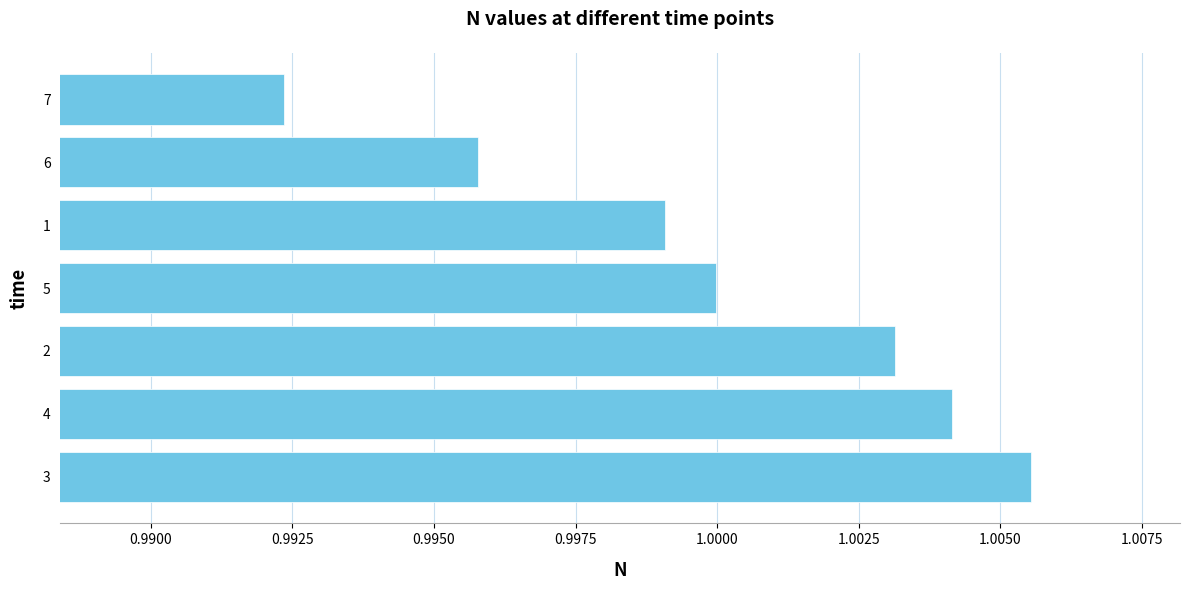

Which label corresponds to the largest value in the chart?

3